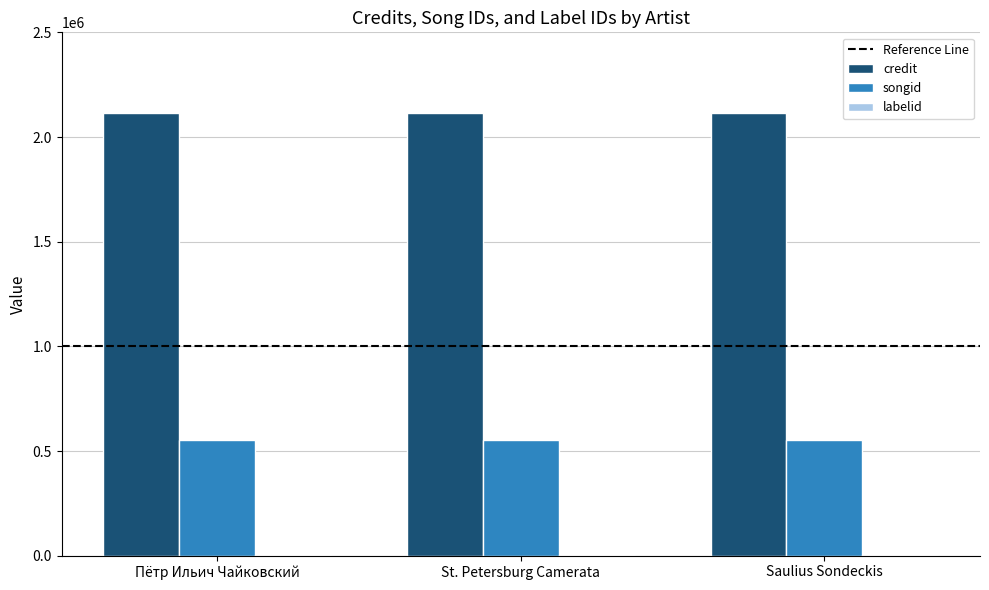

Are the bars grouped side by side (vs. stacked)?

Yes